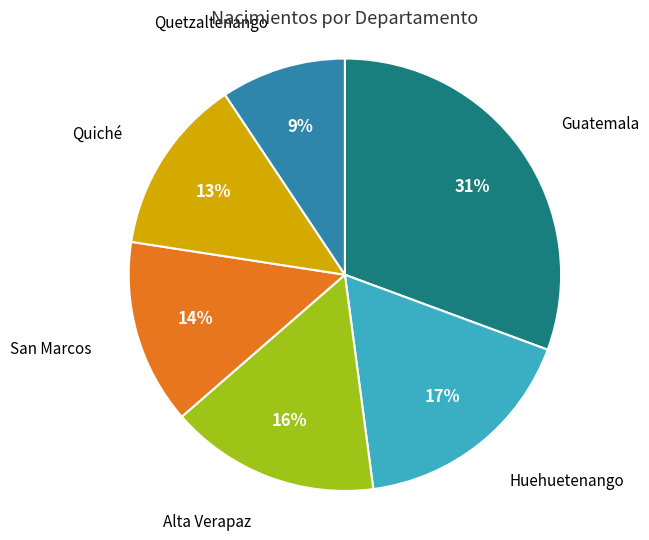

What percentage is the San Marcos slice, to the nearest percent?

14%